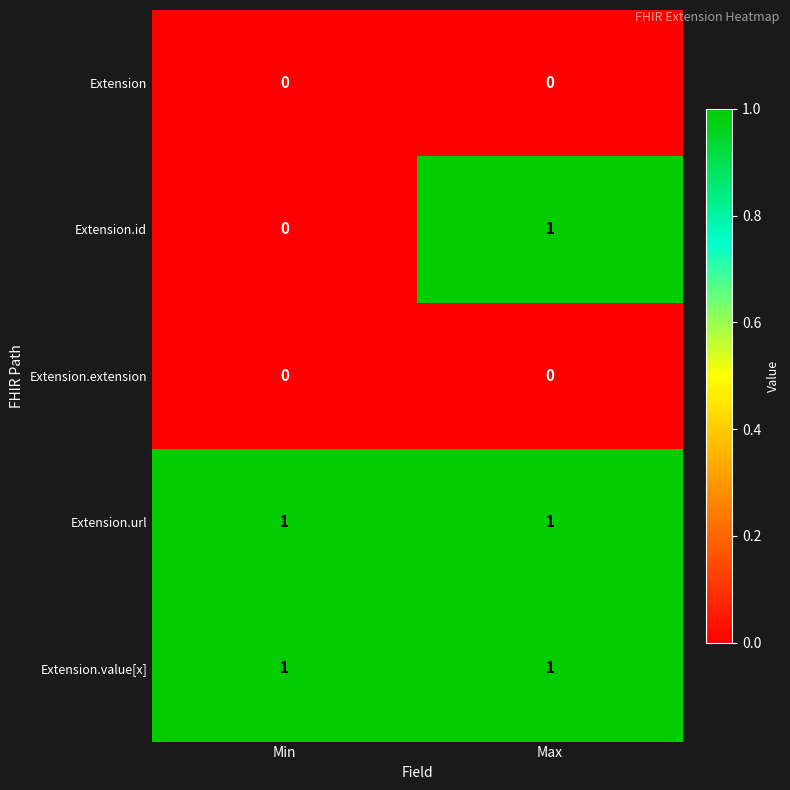

Is it true that Extension.value[x] equals 1 at Max?

True